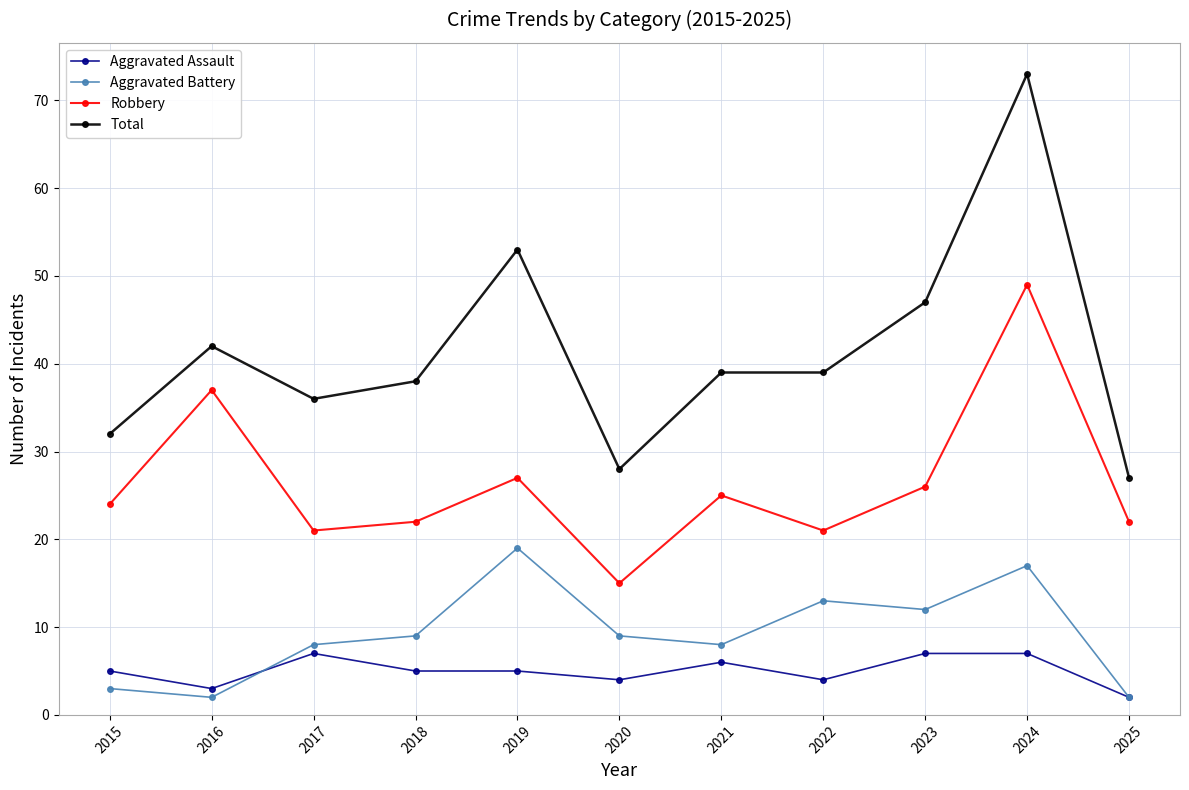

What is the value of the Total point at the 8th from the left?

39